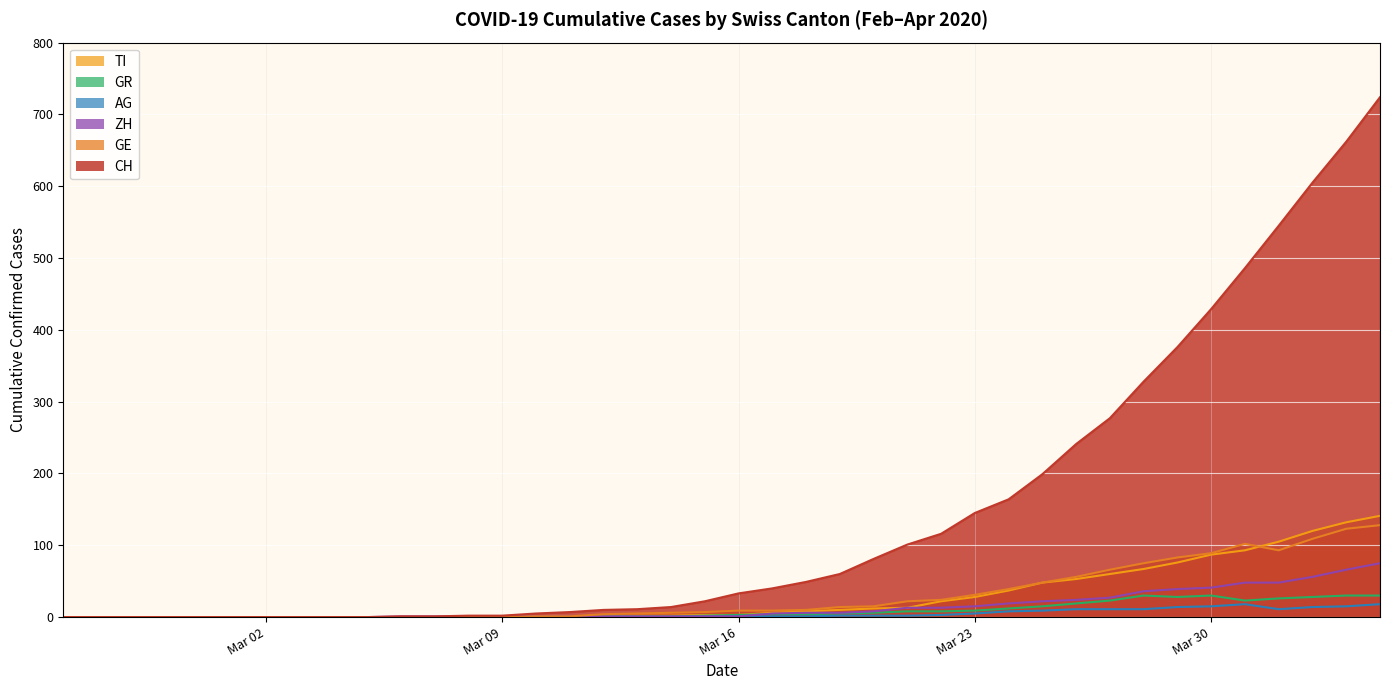

At which category does the chart reach its peak across all series?

2020-04-04